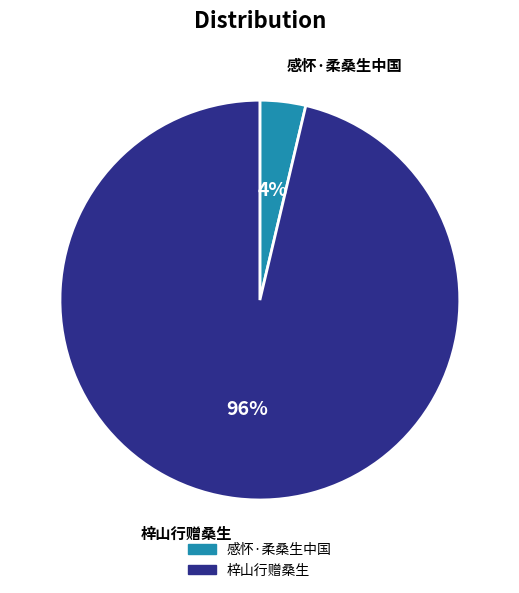

Which has a higher value, 感怀·柔桑生中国 or 梓山行赠桑生?

梓山行赠桑生